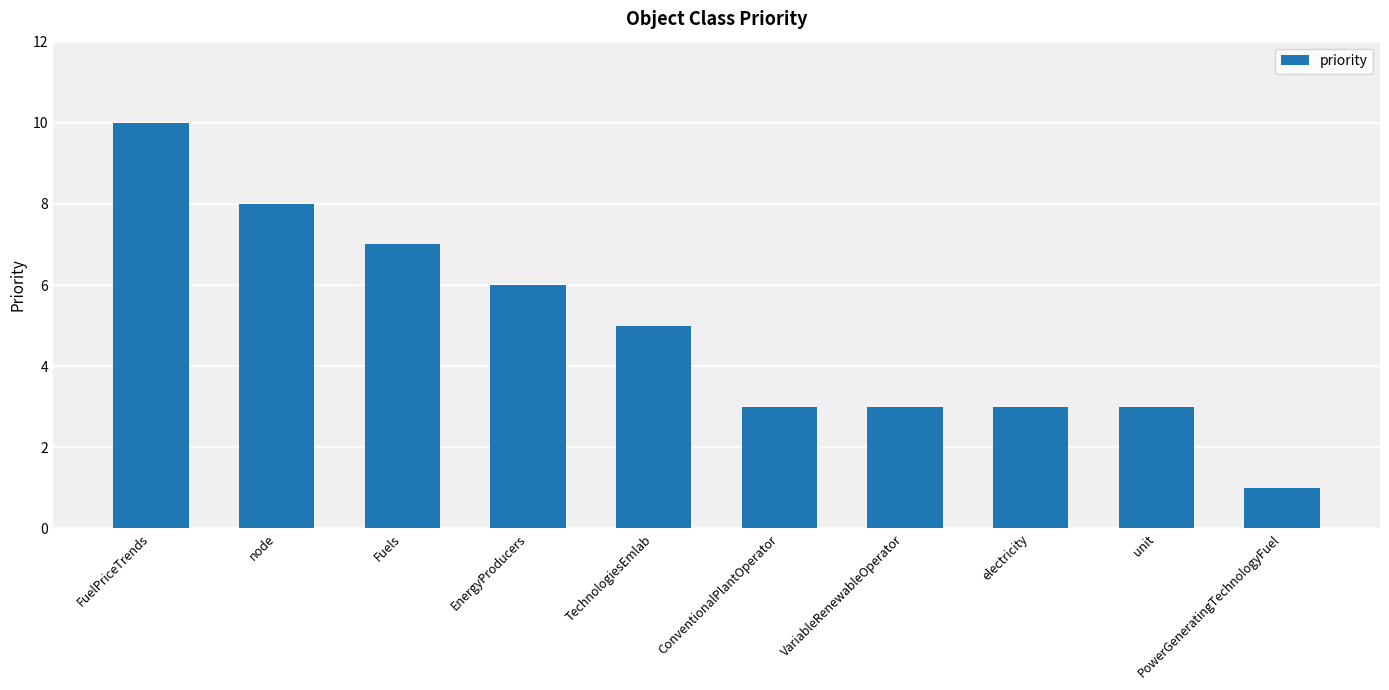

The chart shows a value of 5 at TechnologiesEmlab. True or false?

True